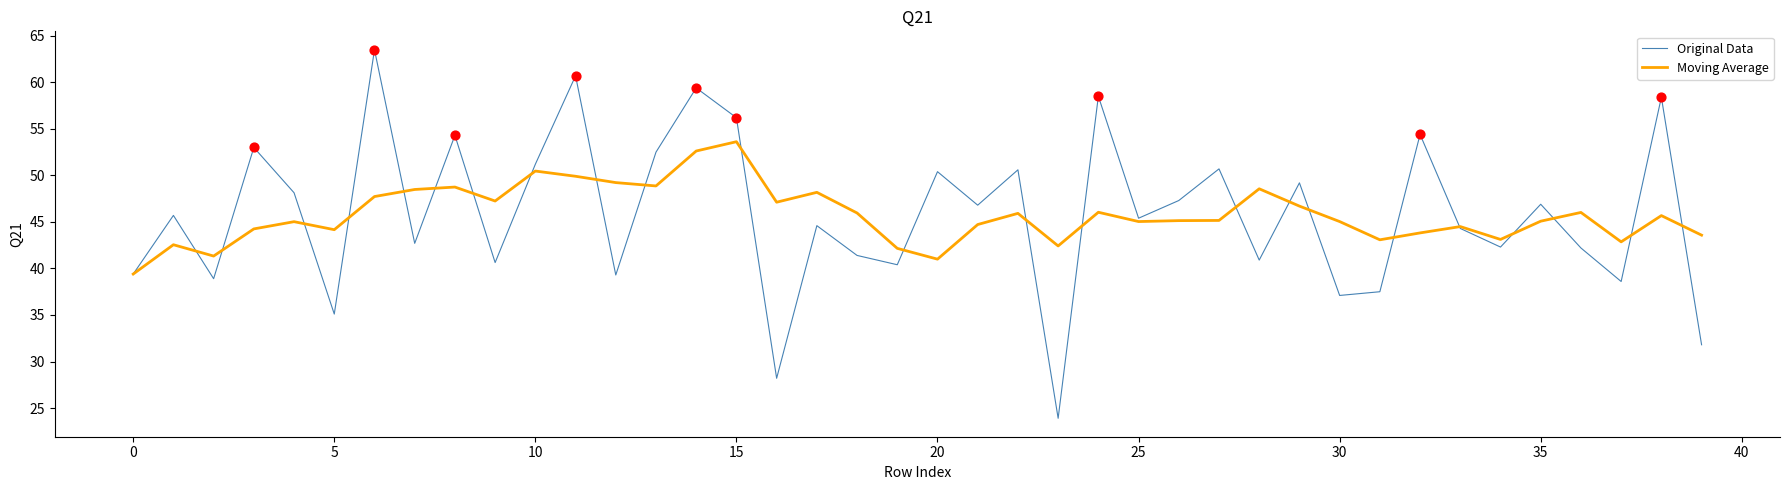

What is the lowest value of the Moving Average series?

39.4